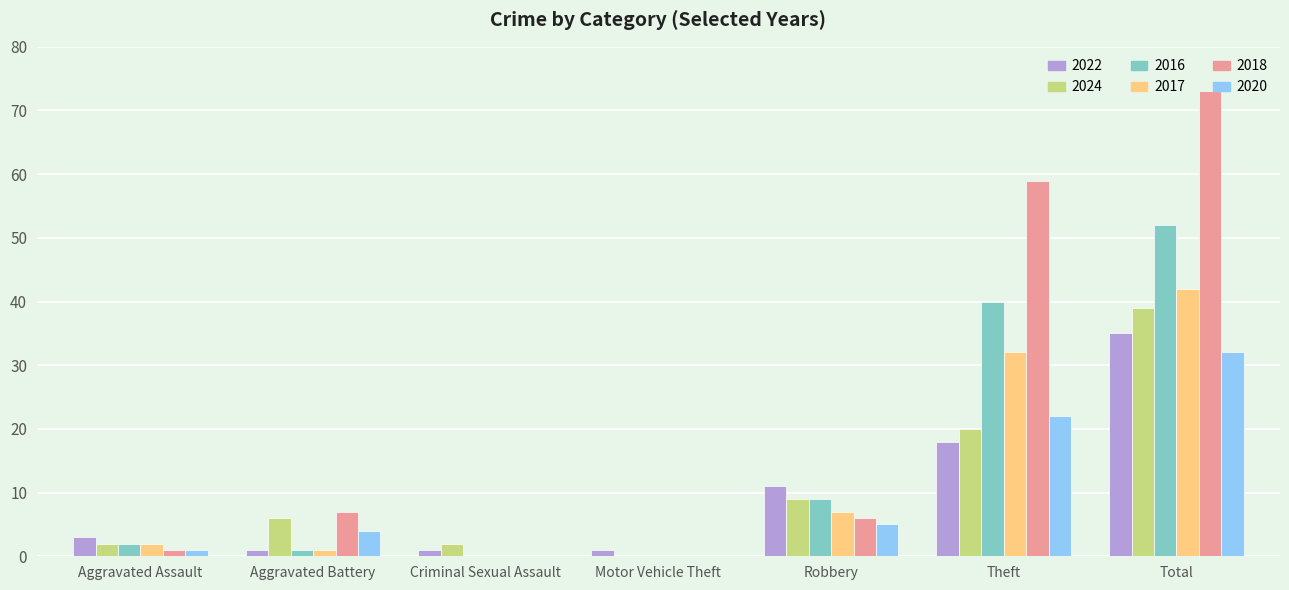

Are the bars horizontal?

No